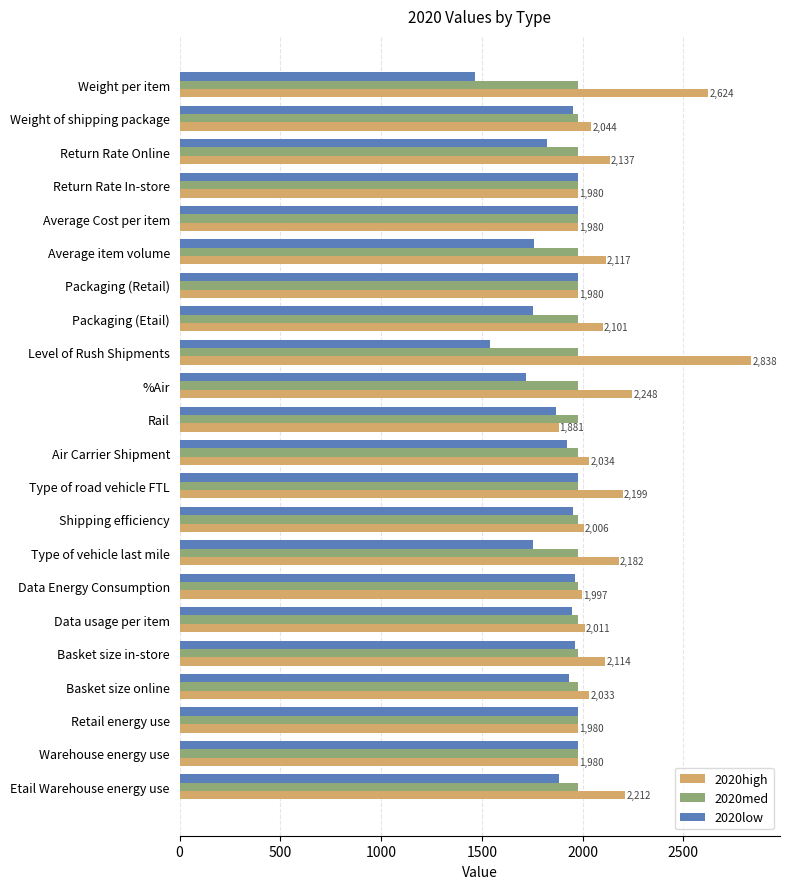

Is the value of 2020med at Basket size online greater than the value of 2020low at Average item volume?

Yes